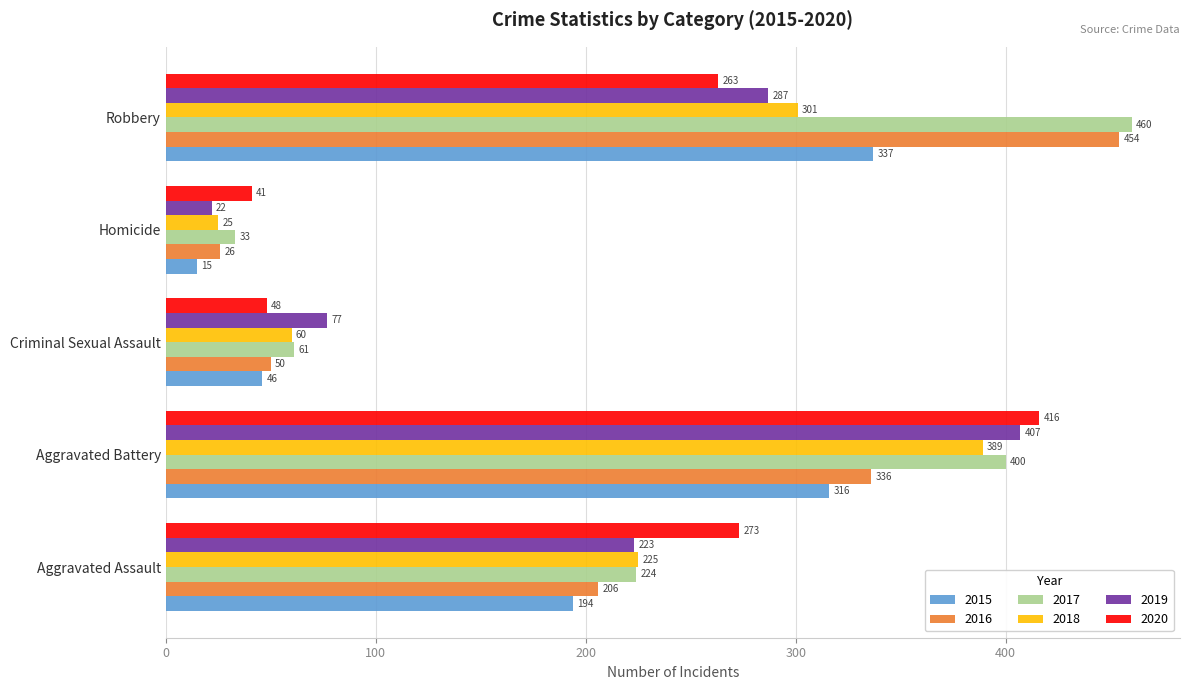

Which series changed the most between Aggravated Battery and Homicide?

2019